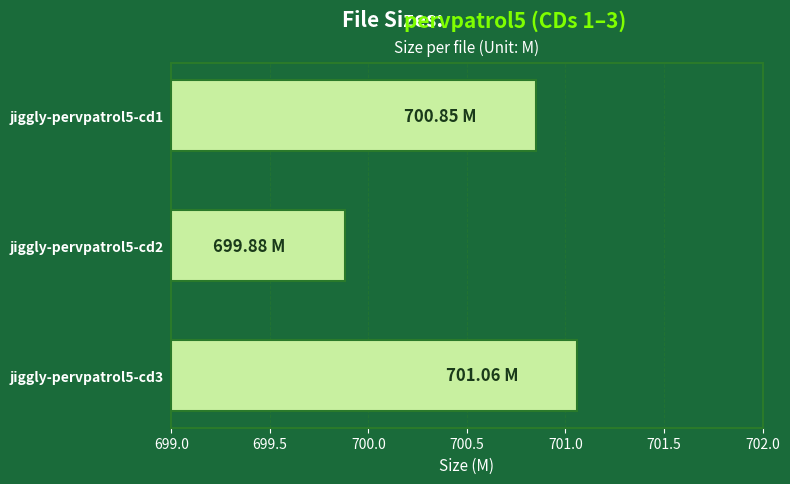

How many data points are less than 700?

1